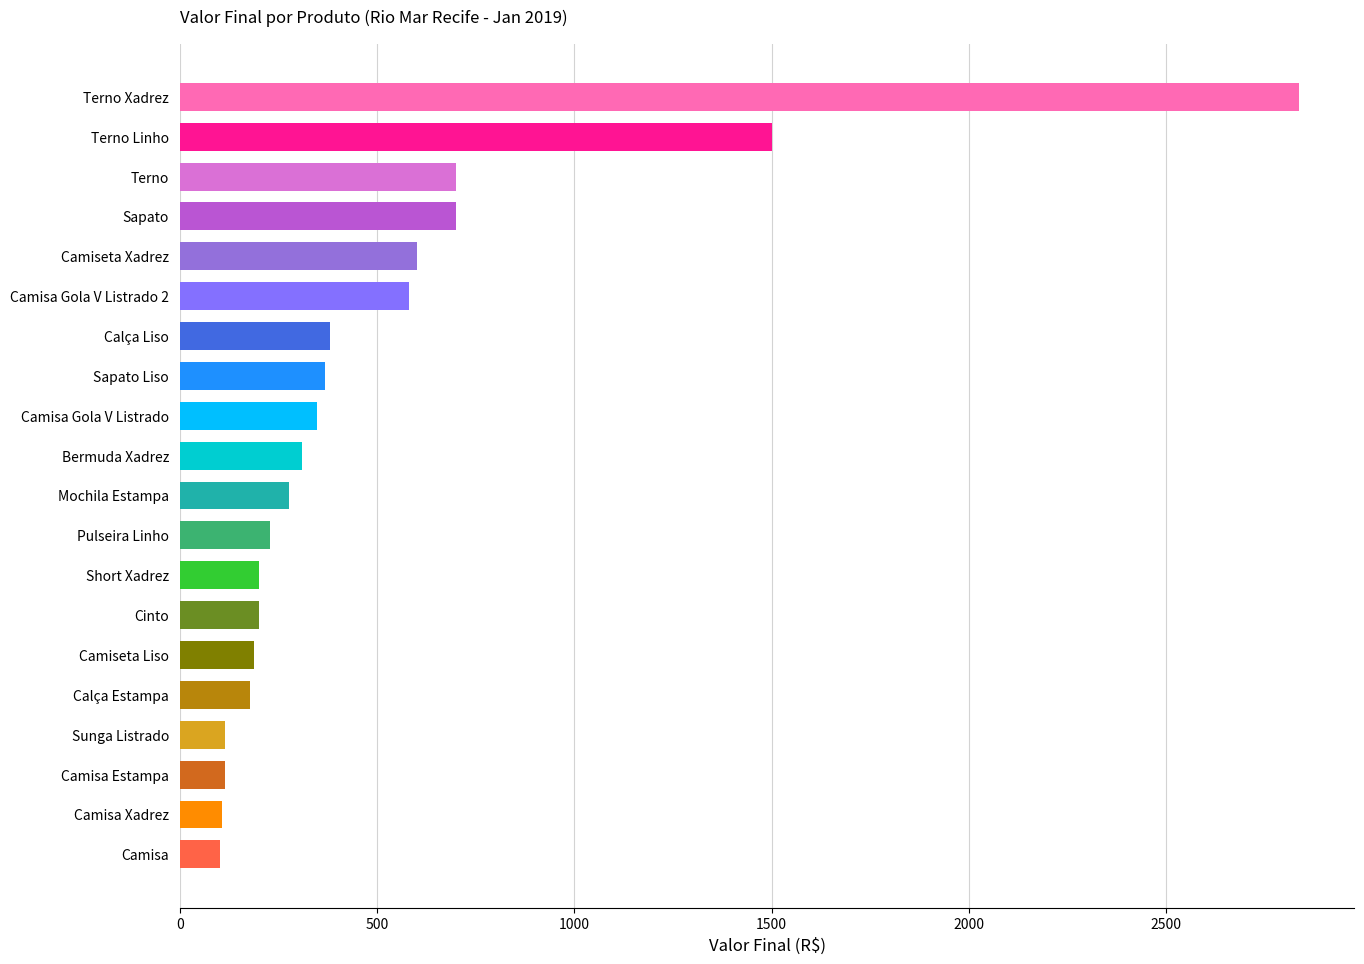

What is the label of the 7th bar from the top?

Calça Liso